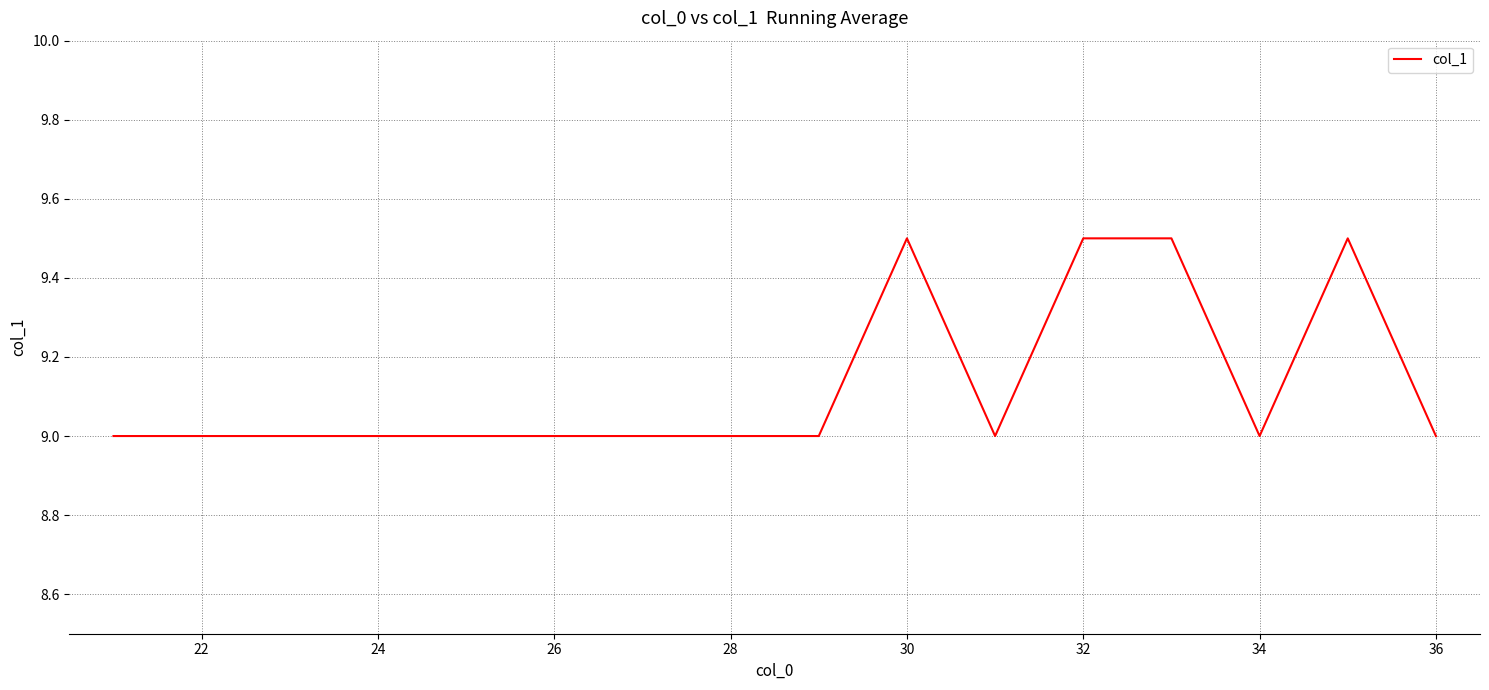

What is the maximum value shown in the chart?

9.5